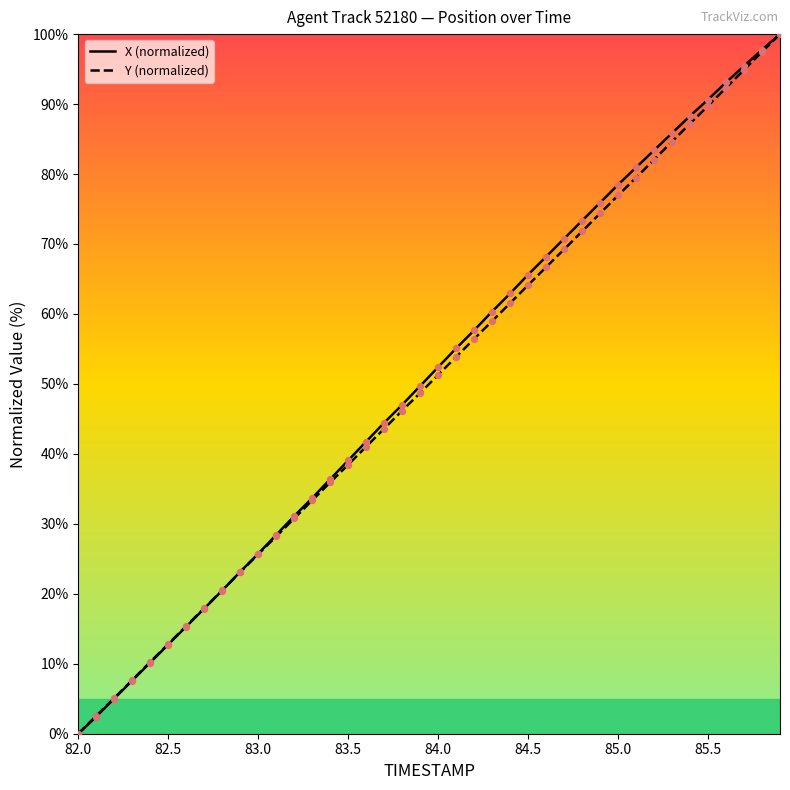

Which series has the largest Y range (max minus min)?

X (normalized)